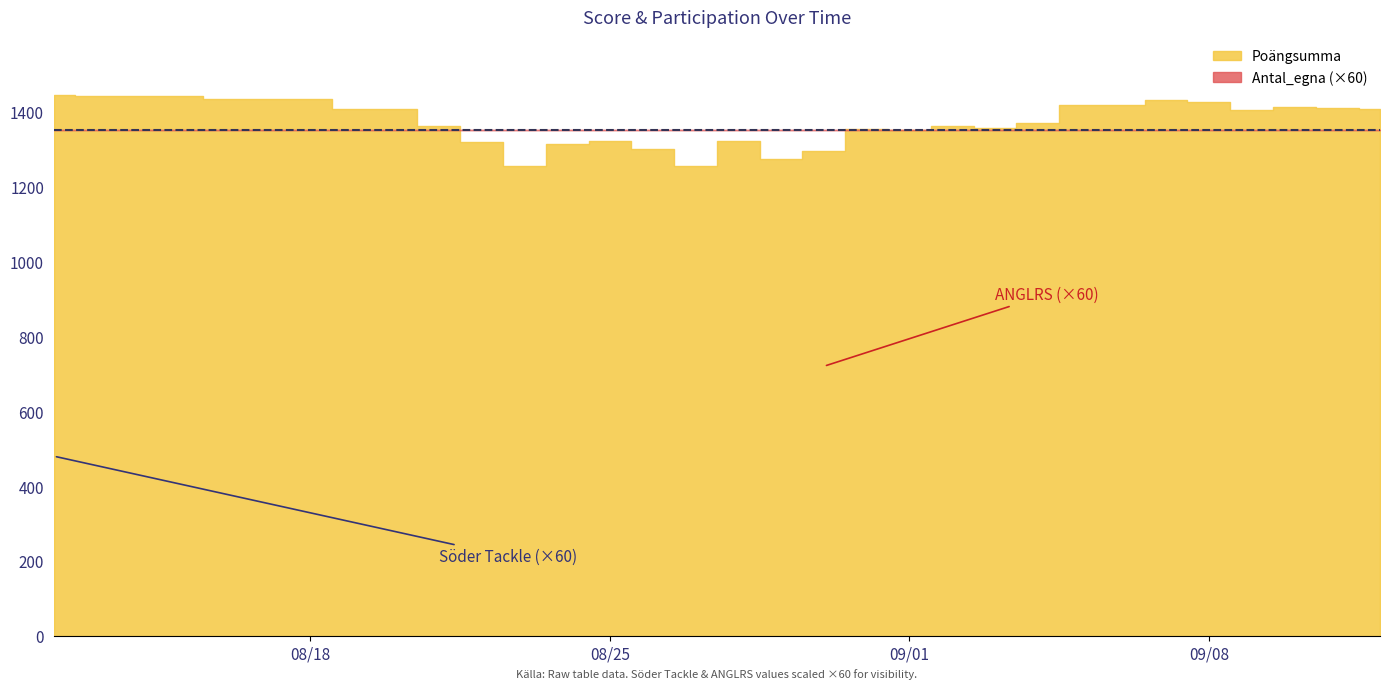

Is it true that Söder Tackle equals 4 at 2025-08-23?

False